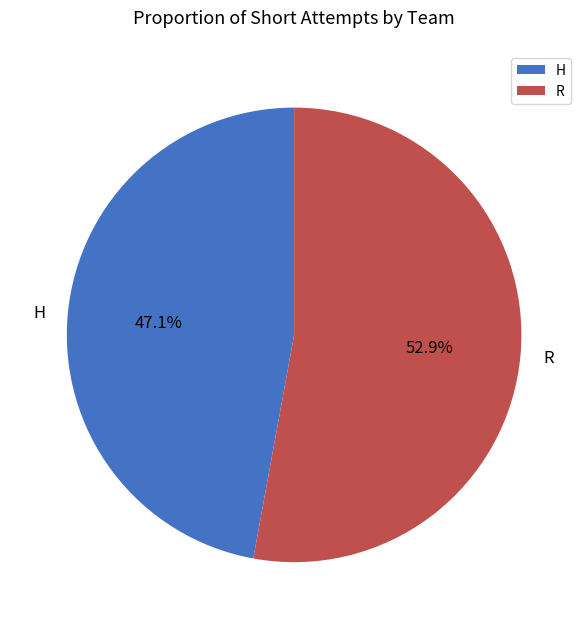

Which category accounts for the majority?

R